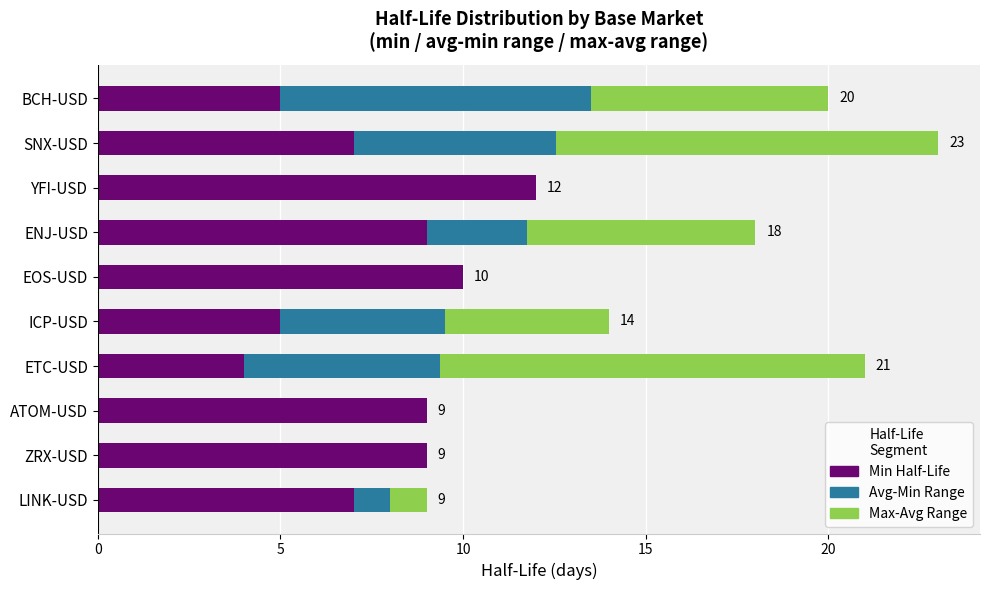

What is the sum of all Min Half-Life values?

77.0